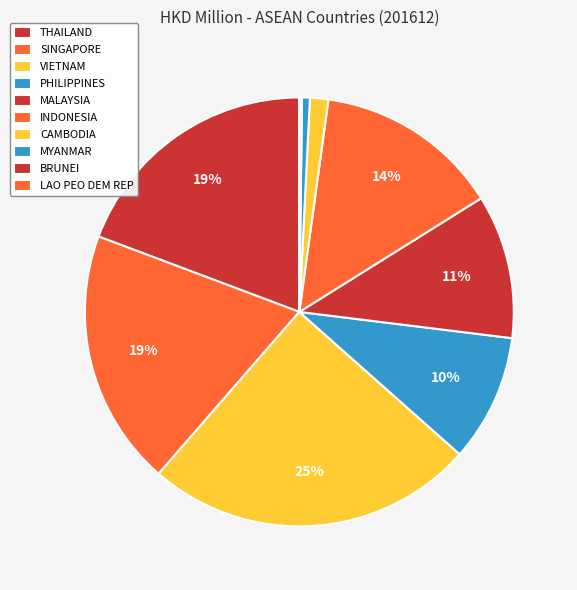

How many slices are in this pie chart?

10